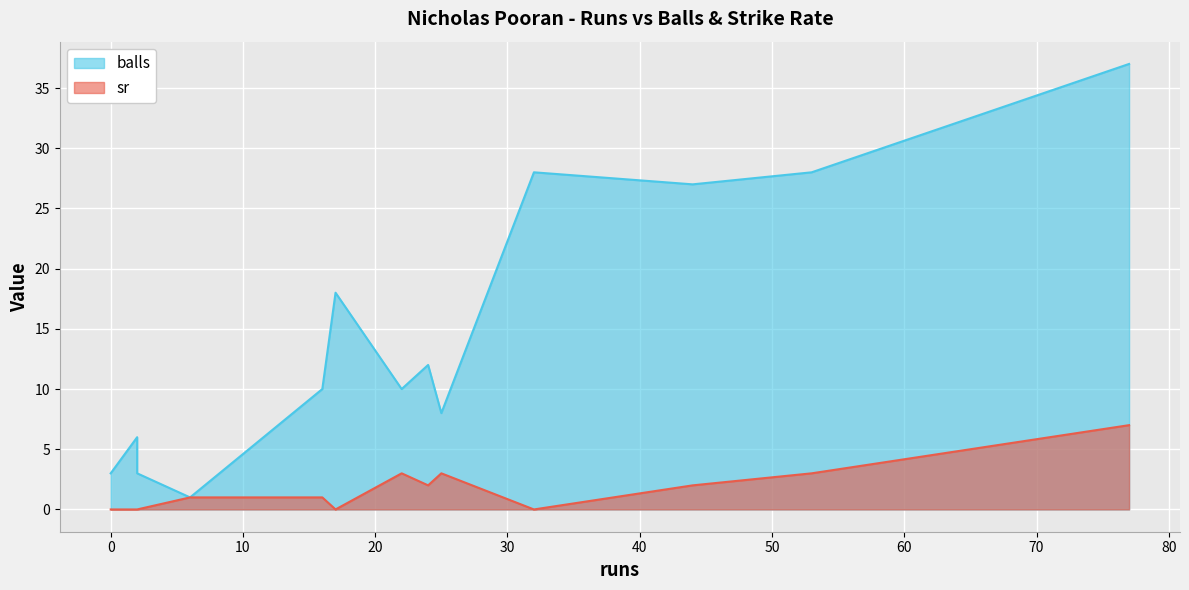

Count the number of categories in the chart.

13